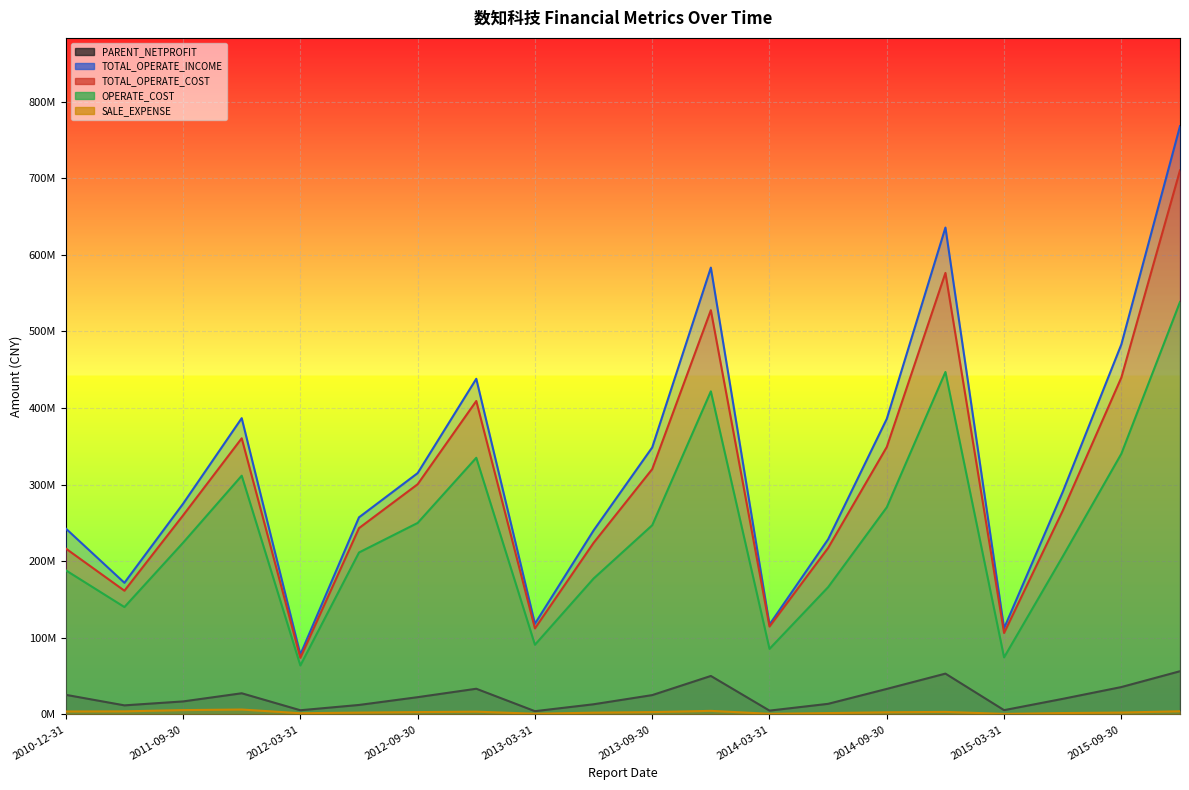

Which series has the widest spread of values?

TOTAL_OPERATE_INCOME